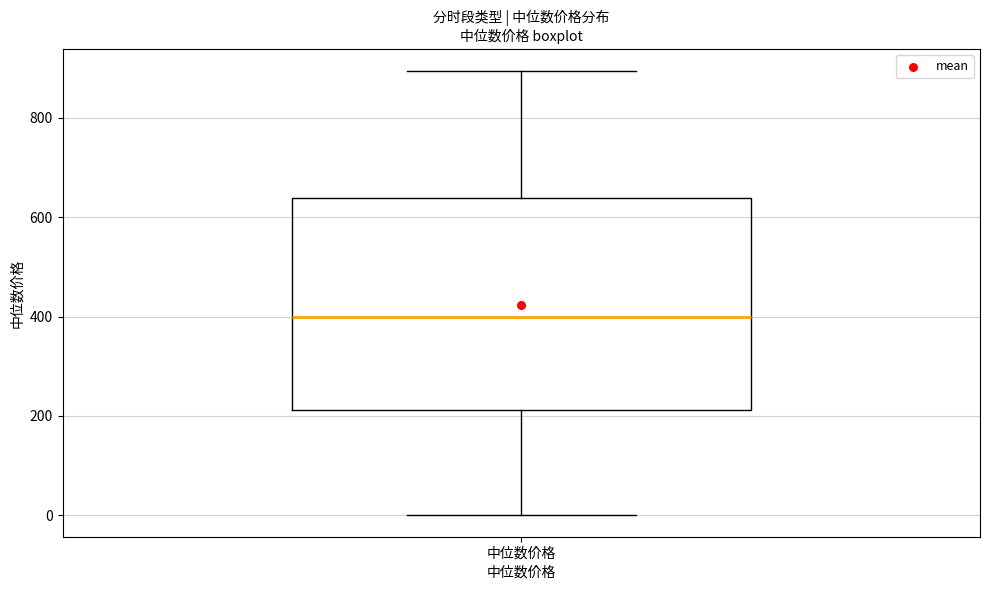

Read this box plot against the y-axis: the position of the median line, the range covered by the box, and the ends of both whiskers. The values are not printed on the chart, so give them approximately, as read against the axis.

median 400, box 220 to 640, whiskers 0 to 900